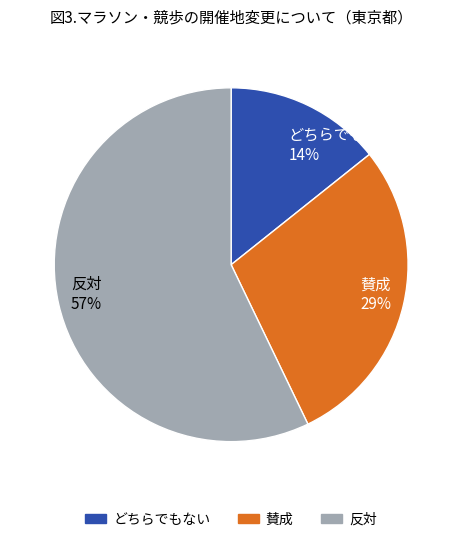

Is it true that どちらでもない is 14% of the pie?

True